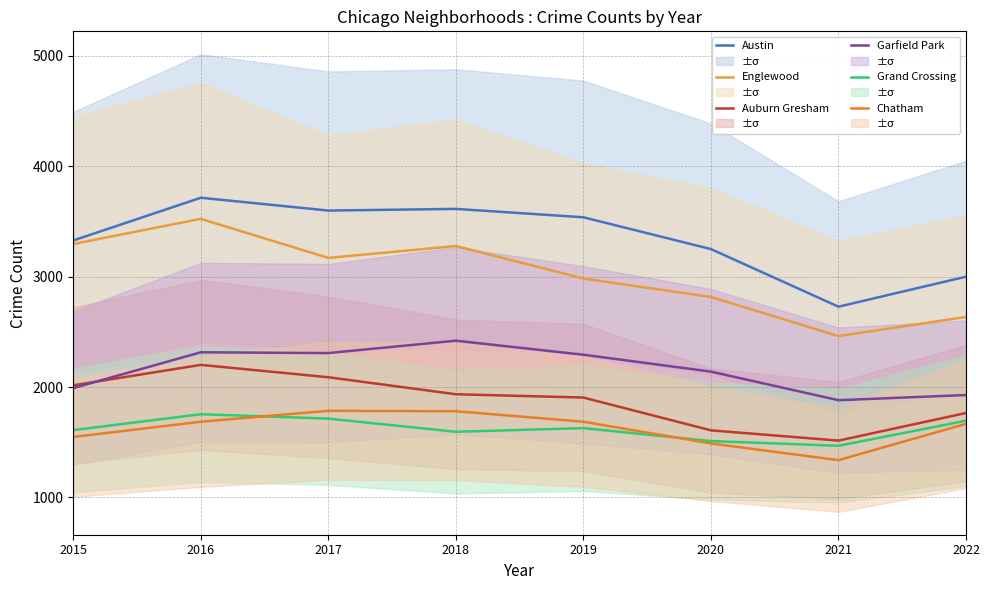

What is the sum of all Auburn Gresham values?

15034